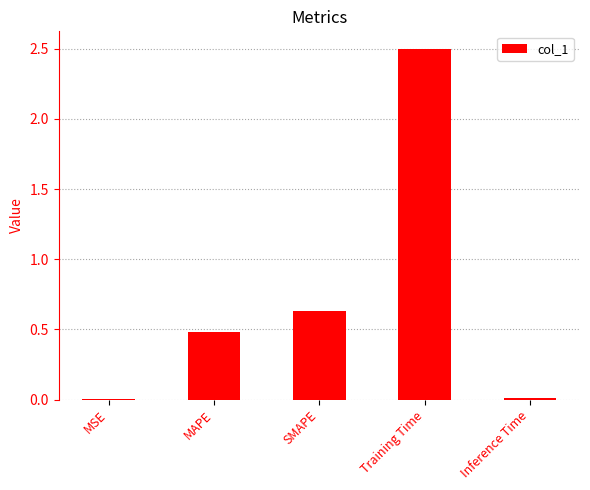

Between MSE and MAPE, which is larger?

MAPE